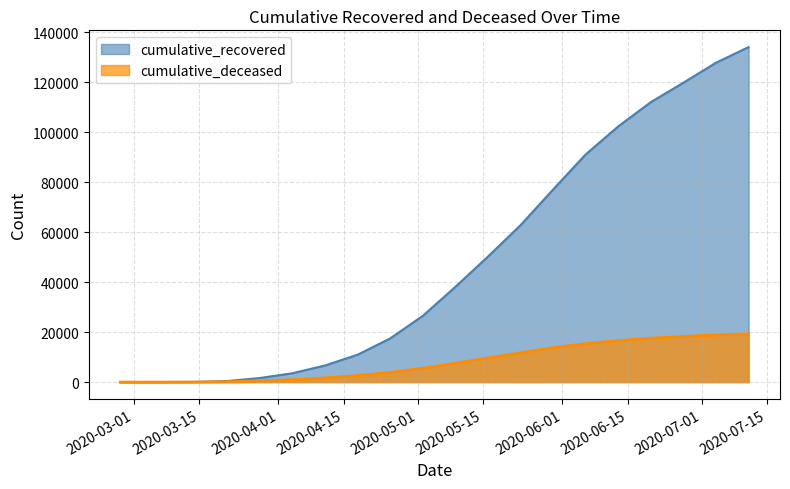

True or false: cumulative_recovered has more than 2 interior local peaks.

False